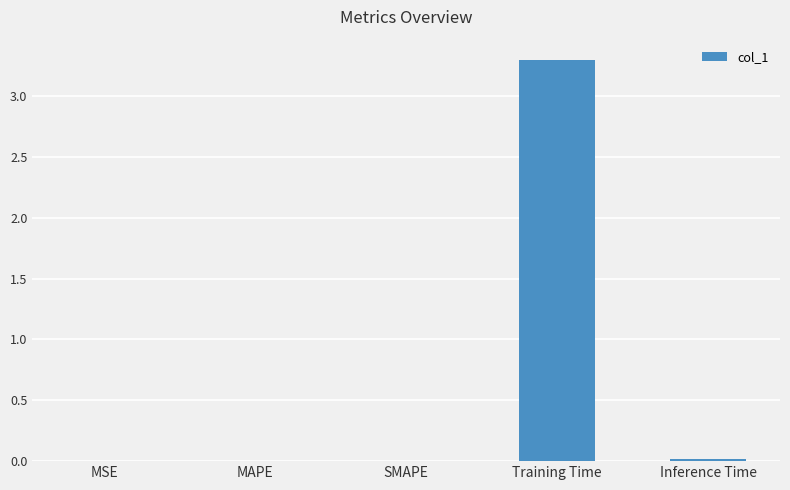

What is the greatest value displayed?

3.3